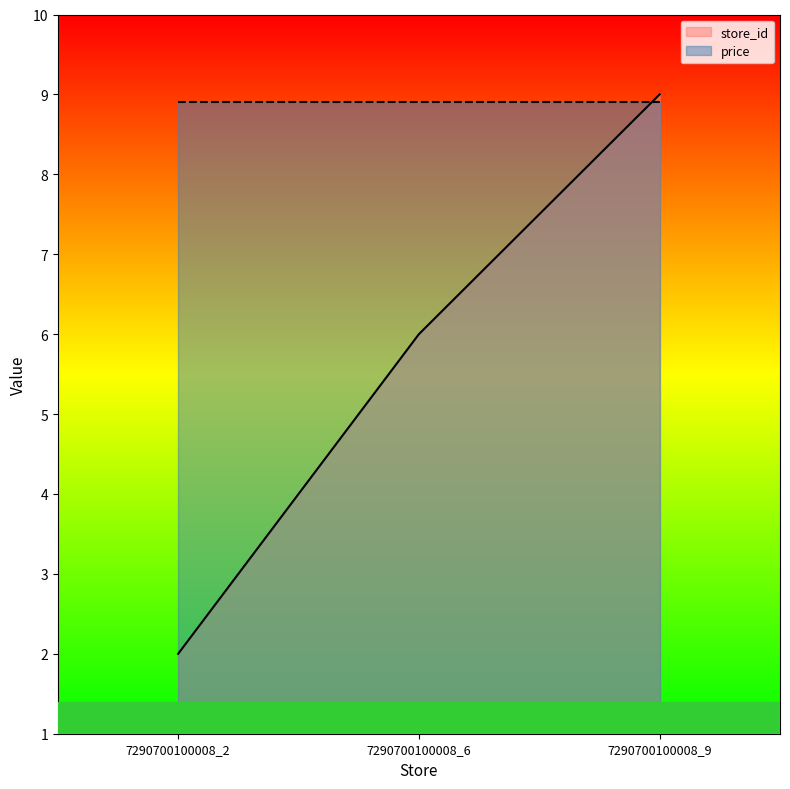

How many values are between 2 and 9?

3